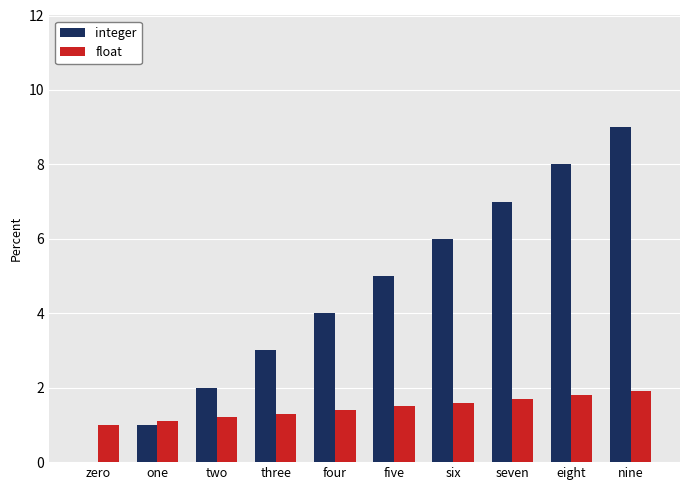

At which label is integer closest to 4?

four